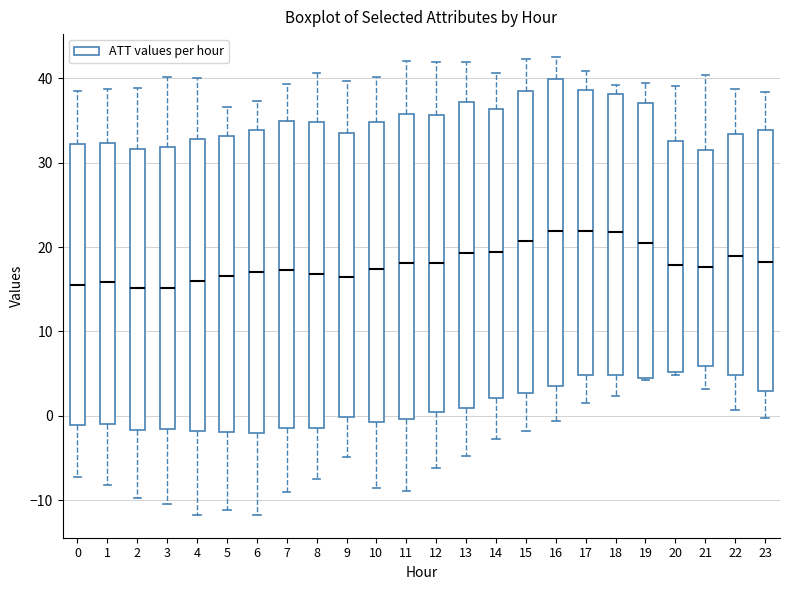

Reading left to right, transcribe this box plot: for each box, give where its median line is, the range the box spans, and where its two whiskers end, as read against the y-axis. The values are not printed on the chart, so give them approximately, as read against the axis.

0: median 16, box -1 to 32, whiskers -7 to 39
1: median 16, box -1 to 32, whiskers -8 to 39
2: median 15, box -2 to 32, whiskers -10 to 39
3: median 15, box -2 to 32, whiskers -10 to 40
4: median 16, box -2 to 33, whiskers -12 to 40
5: median 17, box -2 to 33, whiskers -11 to 37
6: median 17, box -2 to 34, whiskers -12 to 37
7: median 17, box -1 to 35, whiskers -9 to 39
8: median 17, box -1 to 35, whiskers -7 to 41
9: median 16, box 0 to 34, whiskers -5 to 40
10: median 17, box -1 to 35, whiskers -9 to 40
11: median 18, box 0 to 36, whiskers -9 to 42
12: median 18, box 0 to 36, whiskers -6 to 42
13: median 19, box 1 to 37, whiskers -5 to 42
14: median 19, box 2 to 36, whiskers -3 to 41
15: median 21, box 3 to 38, whiskers -2 to 42
16: median 22, box 4 to 40, whiskers -1 to 43
17: median 22, box 5 to 39, whiskers 2 to 41
18: median 22, box 5 to 38, whiskers 2 to 39
19: median 20, box 5 to 37, whiskers 4 to 39
20: median 18, box 5 to 33, whiskers 5 (just below the box's lower edge) to 39
21: median 18, box 6 to 31, whiskers 3 to 40
22: median 19, box 5 to 33, whiskers 1 to 39
23: median 18, box 3 to 34, whiskers 0 to 38